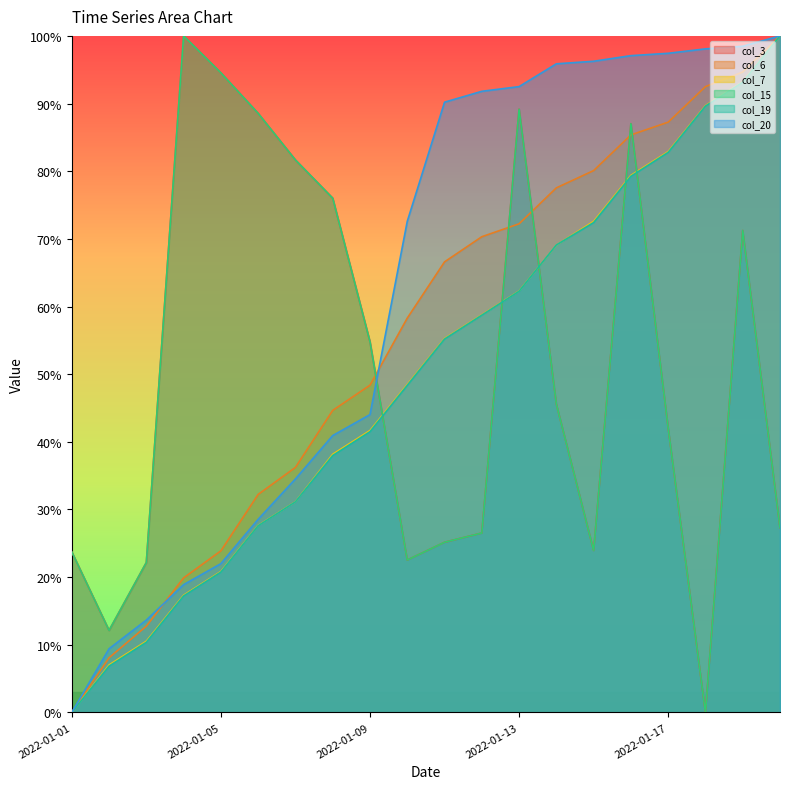

Reading left to right, list all the values displayed in this chart.

col_3: 2022-01-01=23.7	2022-01-02=12.1	2022-01-03=22.2	2022-01-04=100.0	2022-01-05=94.5	2022-01-06=88.5	2022-01-07=81.7	2022-01-08=76.0	2022-01-09=54.8	2022-01-10=22.5	2022-01-11=25.2	2022-01-12=26.5	2022-01-13=89.2	2022-01-14=45.6	2022-01-15=23.9	2022-01-16=87.0	2022-01-17=42.1	2022-01-18=0.0	2022-01-19=71.2	2022-01-20=27.3
col_6: 2022-01-01=0.0	2022-01-02=8.1	2022-01-03=12.8	2022-01-04=19.9	2022-01-05=23.9	2022-01-06=32.2	2022-01-07=36.2	2022-01-08=44.6	2022-01-09=48.4	2022-01-10=58.3	2022-01-11=66.6	2022-01-12=70.3	2022-01-13=72.2	2022-01-14=77.5	2022-01-15=80.1	2022-01-16=85.4	2022-01-17=87.2	2022-01-18=92.5	2022-01-19=94.7	2022-01-20=100.0
col_7: 2022-01-01=0.0	2022-01-02=7.0	2022-01-03=10.5	2022-01-04=17.3	2022-01-05=20.8	2022-01-06=27.6	2022-01-07=31.1	2022-01-08=38.2	2022-01-09=41.7	2022-01-10=48.5	2022-01-11=55.3	2022-01-12=58.8	2022-01-13=62.3	2022-01-14=69.1	2022-01-15=72.6	2022-01-16=79.4	2022-01-17=82.9	2022-01-18=89.7	2022-01-19=93.2	2022-01-20=100.0
col_15: 2022-01-01=23.7	2022-01-02=12.1	2022-01-03=22.2	2022-01-04=100.0	2022-01-05=94.5	2022-01-06=88.5	2022-01-07=81.7	2022-01-08=76.0	2022-01-09=54.8	2022-01-10=22.5	2022-01-11=25.2	2022-01-12=26.5	2022-01-13=89.2	2022-01-14=45.6	2022-01-15=23.9	2022-01-16=87.0	2022-01-17=42.1	2022-01-18=0.0	2022-01-19=71.2	2022-01-20=27.3
col_19: 2022-01-01=0.0	2022-01-02=6.8	2022-01-03=10.4	2022-01-04=17.2	2022-01-05=20.8	2022-01-06=27.6	2022-01-07=31.1	2022-01-08=38.0	2022-01-09=41.5	2022-01-10=48.3	2022-01-11=55.2	2022-01-12=58.7	2022-01-13=62.3	2022-01-14=69.1	2022-01-15=72.4	2022-01-16=79.2	2022-01-17=82.8	2022-01-18=89.6	2022-01-19=93.2	2022-01-20=100.0
col_20: 2022-01-01=0.0	2022-01-02=9.4	2022-01-03=13.7	2022-01-04=18.9	2022-01-05=22.0	2022-01-06=28.5	2022-01-07=34.5	2022-01-08=40.9	2022-01-09=44.0	2022-01-10=72.6	2022-01-11=90.2	2022-01-12=91.8	2022-01-13=92.5	2022-01-14=95.9	2022-01-15=96.3	2022-01-16=97.1	2022-01-17=97.4	2022-01-18=98.1	2022-01-19=98.5	2022-01-20=100.0